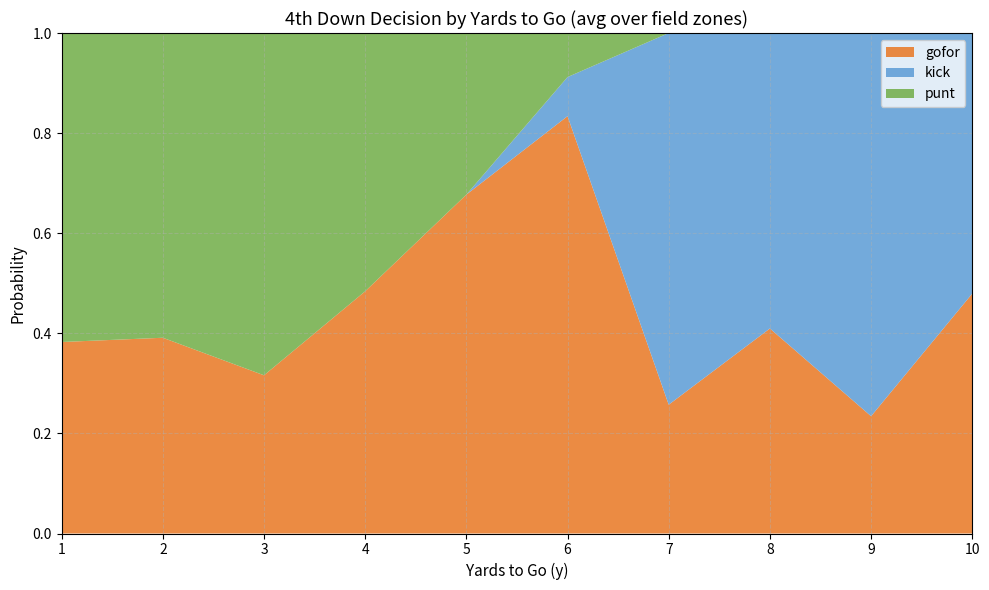

At which label does gofor reach its minimum?

9